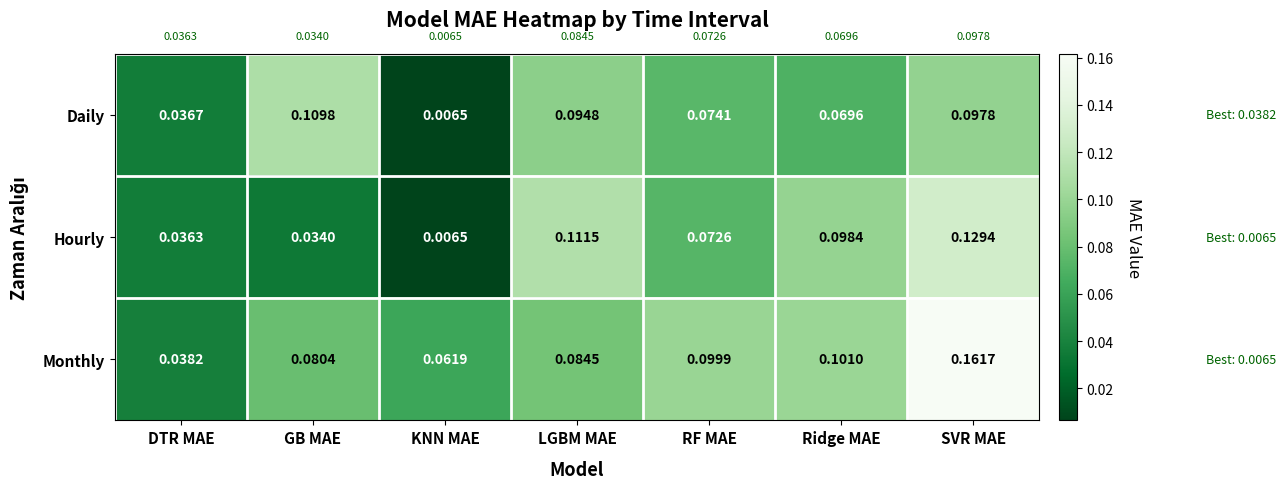

At which category is the sum across all series the highest?

SVR MAE